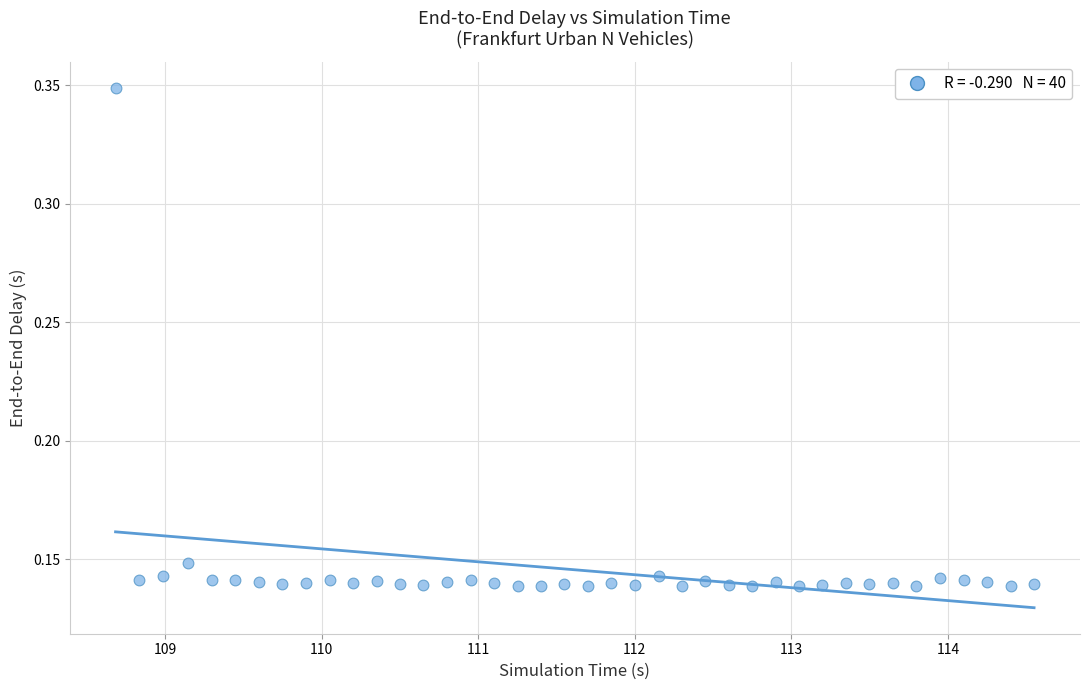

What is the range of X values (max minus min)?

5.9